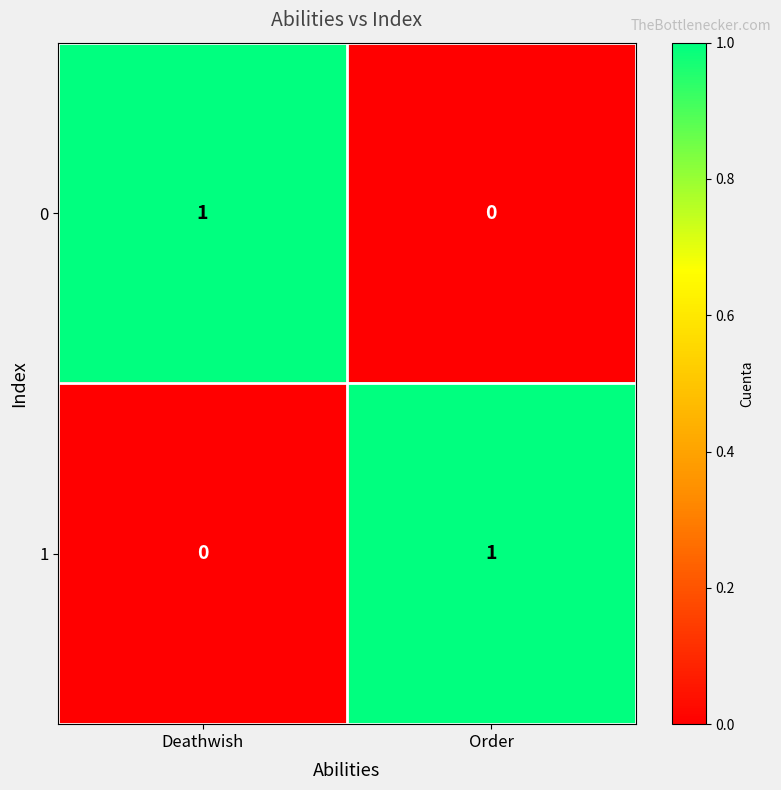

Where is 0 nearest to the value 0?

Order